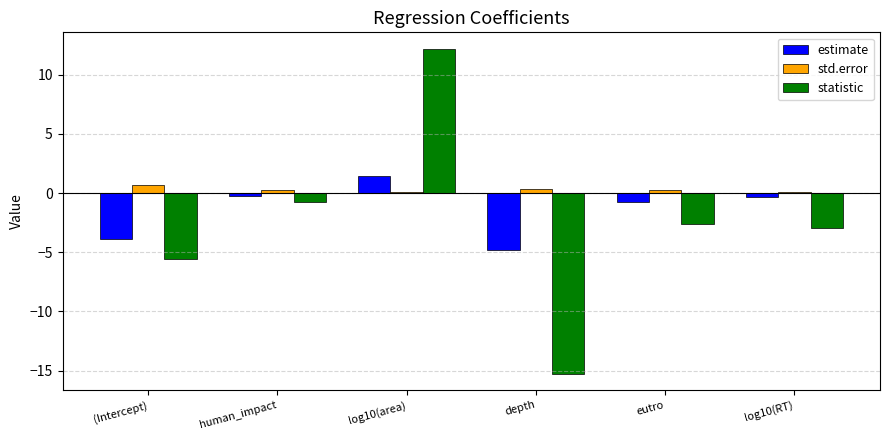

How many data points in estimate are above 0?

1